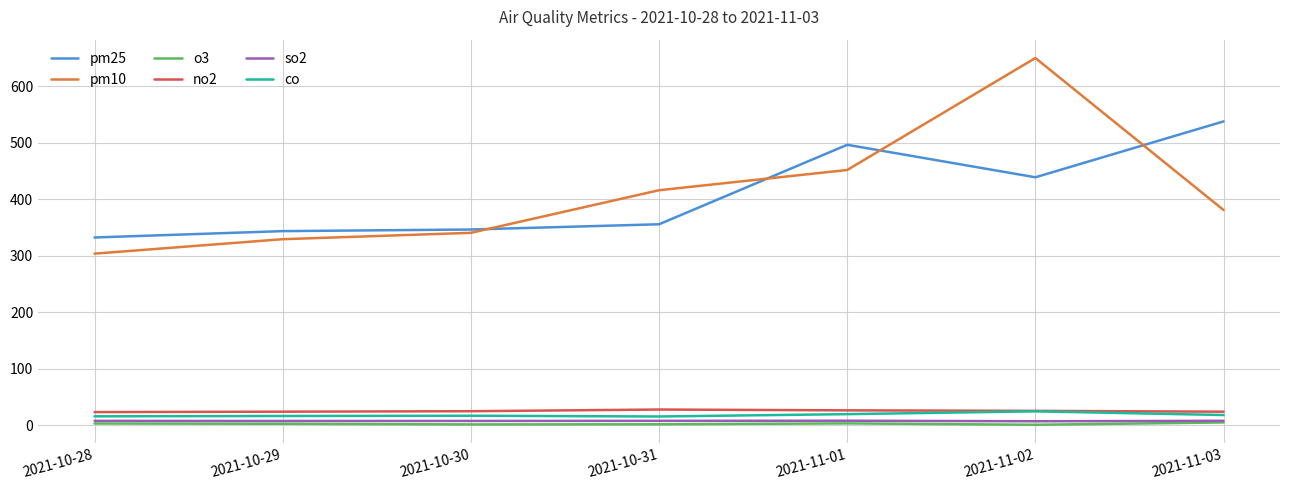

Where is pm10 nearest to the value 476?

2021-11-01